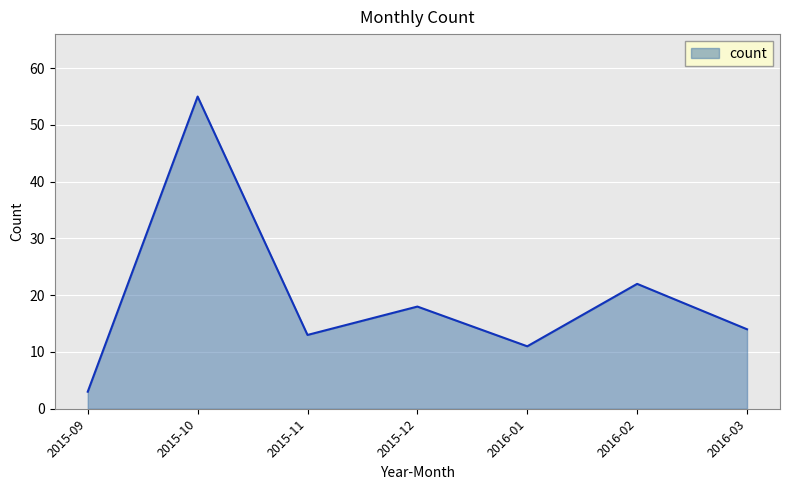

What is the difference between the maximum and minimum values?

52